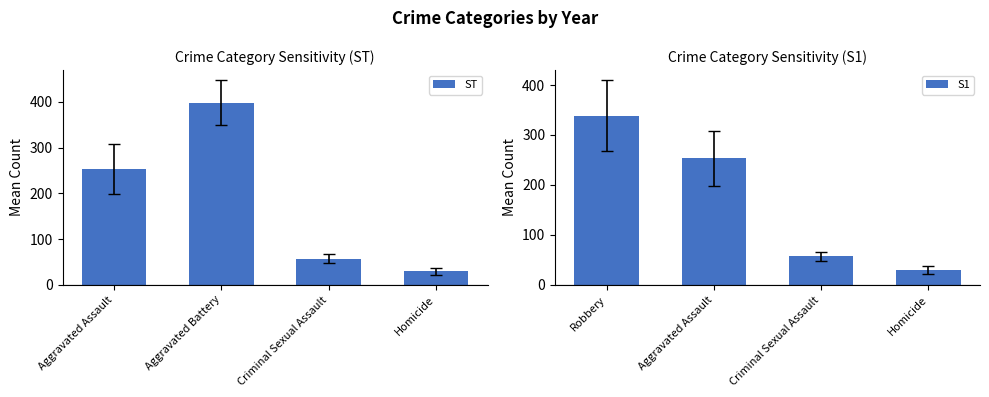

How many data points in S1 are less than 253?

2